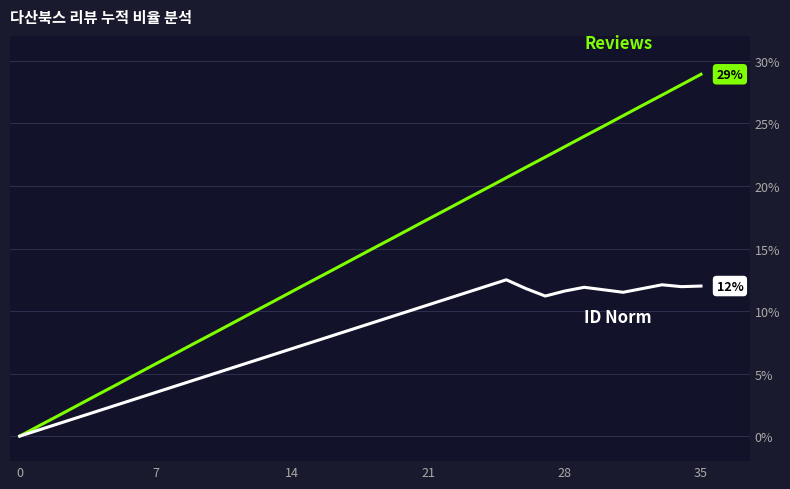

Does the chart display data point markers on the line(s)?

No